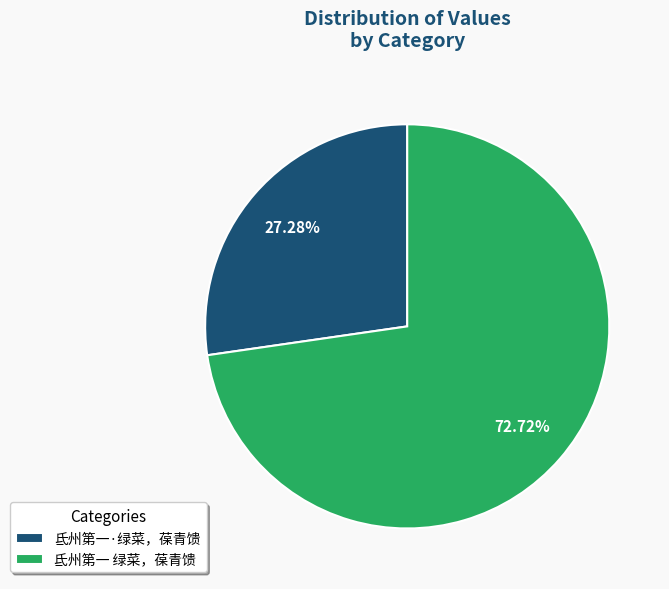

Is it true that 氐州第一·绿菜，葆青馈 is 19% of the pie?

False